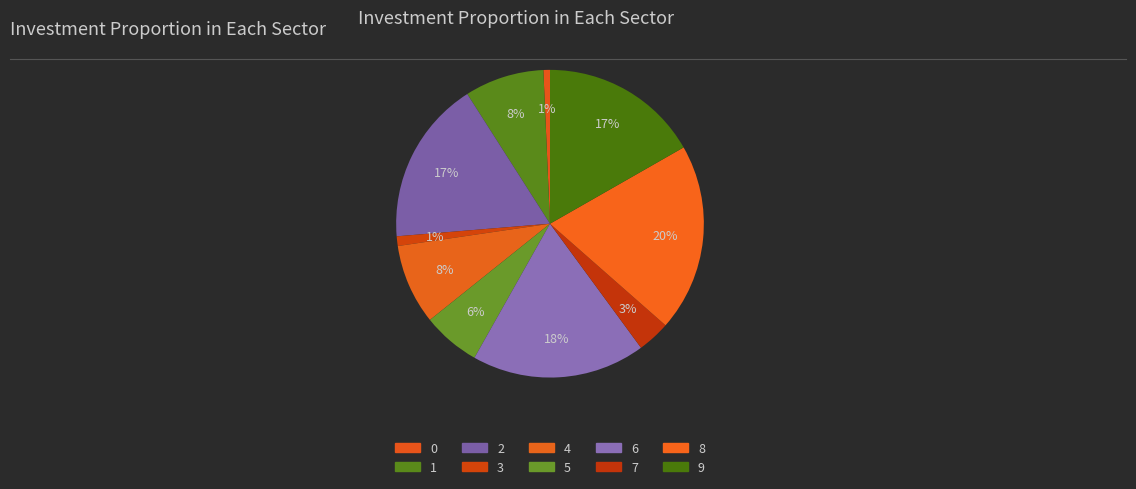

What is the total percentage of 8 and 4?

28.2%